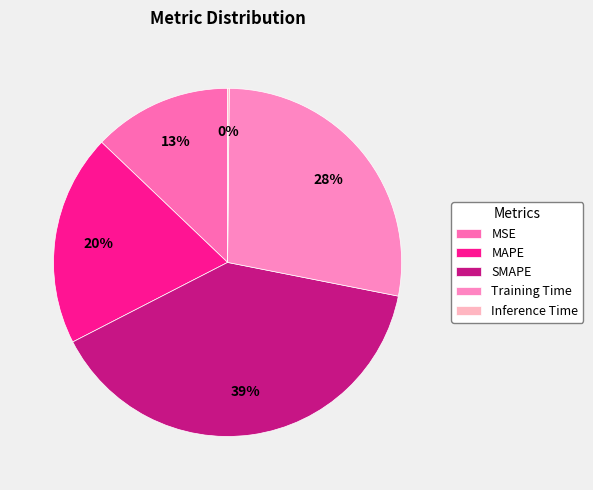

Does MSE account for over 50% of the chart?

No